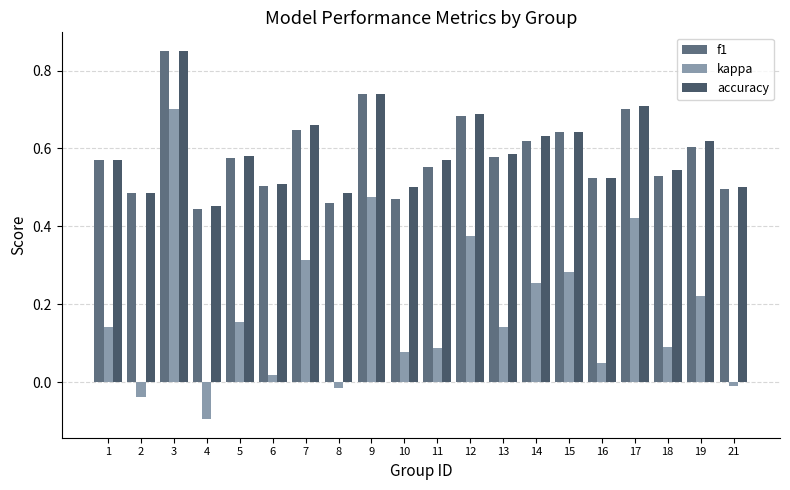

Between 4 and 13, which series saw the biggest shift?

kappa